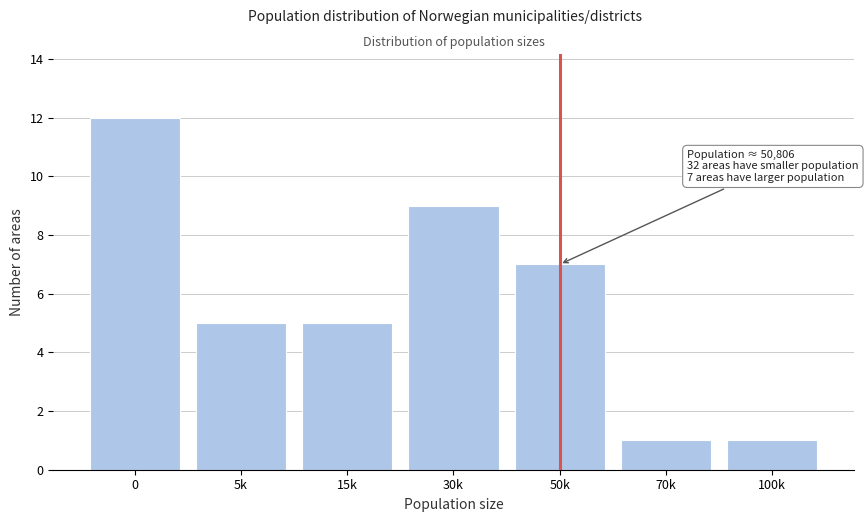

Reading right to left, extract all data points from this chart.

1	1	7	9	5	5	12